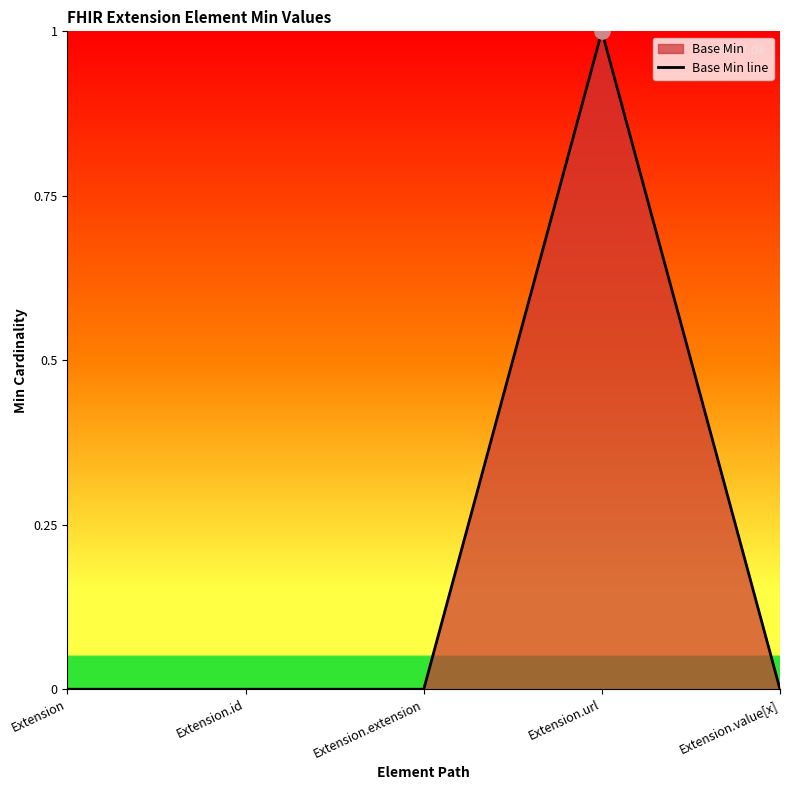

Which has a higher value, Extension.id or Extension?

Extension.id